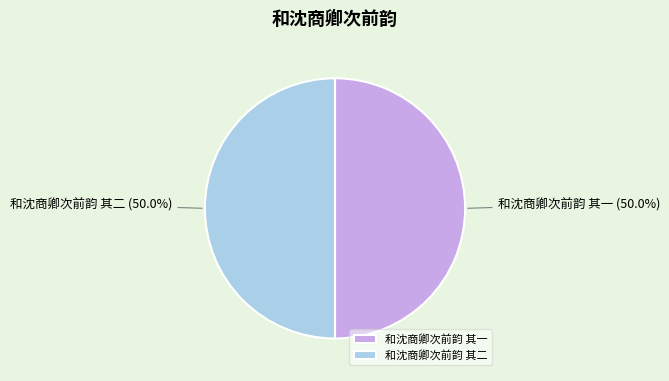

What percentage is the 和沈商卿次前韵 其一 slice, to the nearest percent?

50%